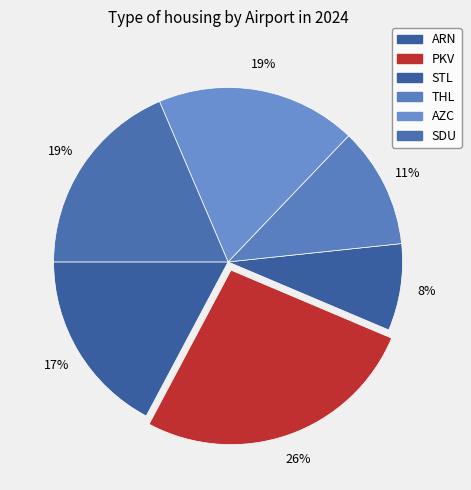

How many slices are in this pie chart?

6